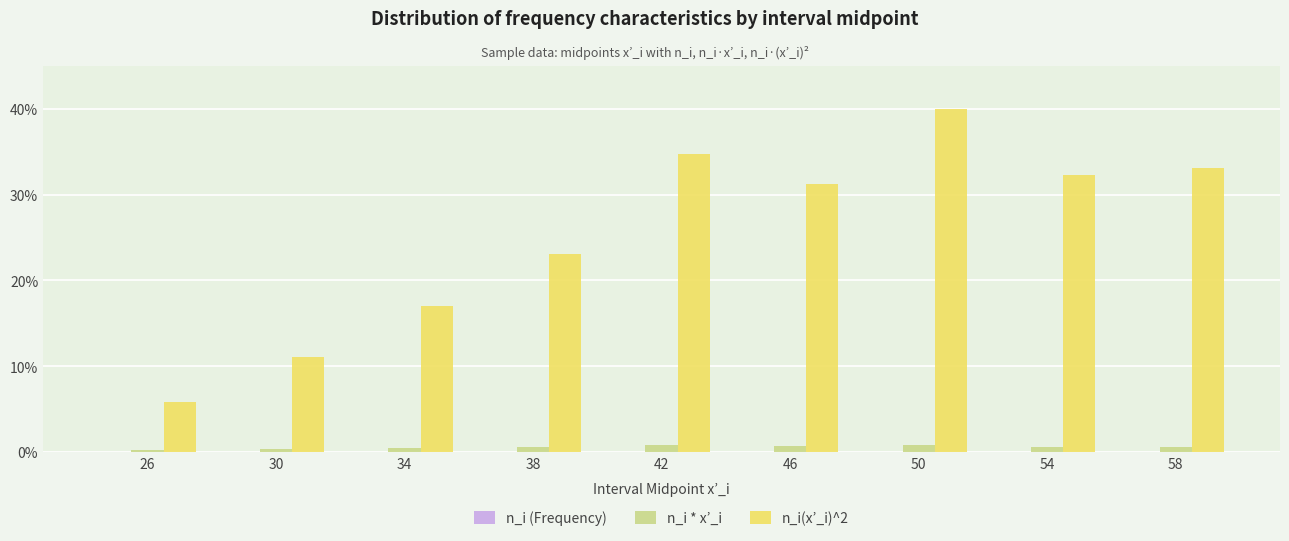

What value does the n_i * x’_i series have at 46?

0.7